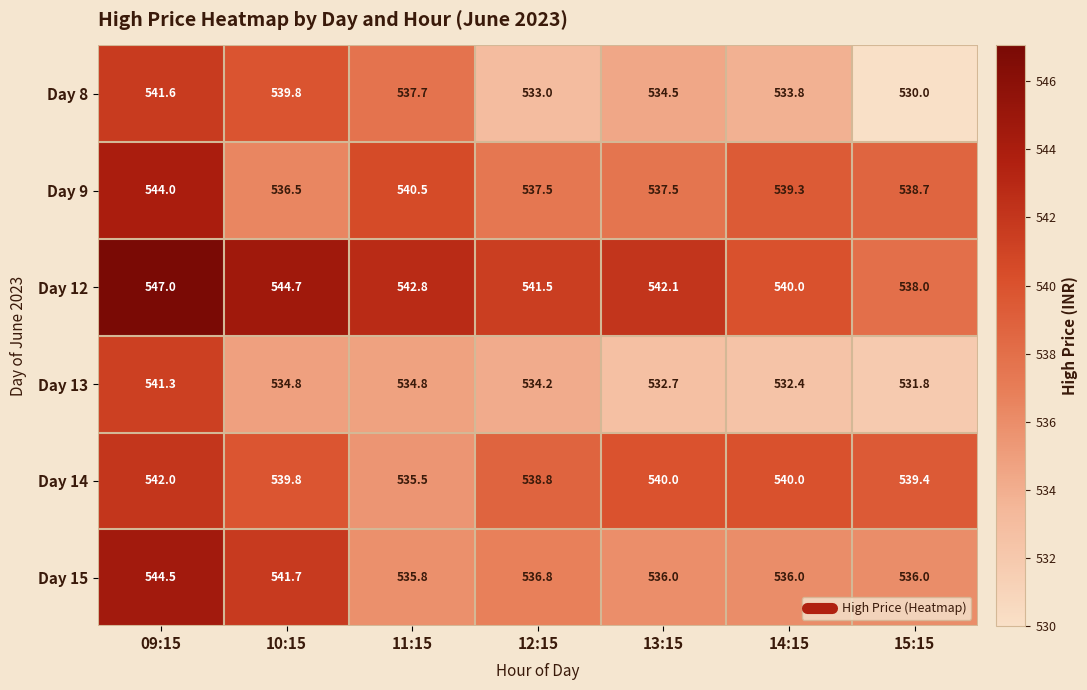

Read the Day 14 value at 15:15.

539.4